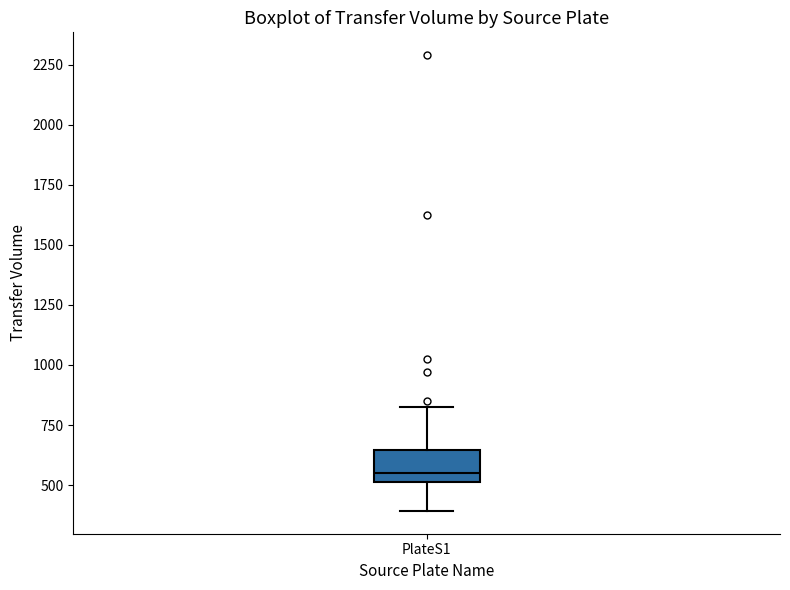

Transcribe this box plot: give where the median line is, the range the box spans, and where the two whiskers end, as read against the y-axis. The values are not printed on the chart, so give them approximately, as read against the axis.

median 550, box 500 to 650, whiskers 400 to 850